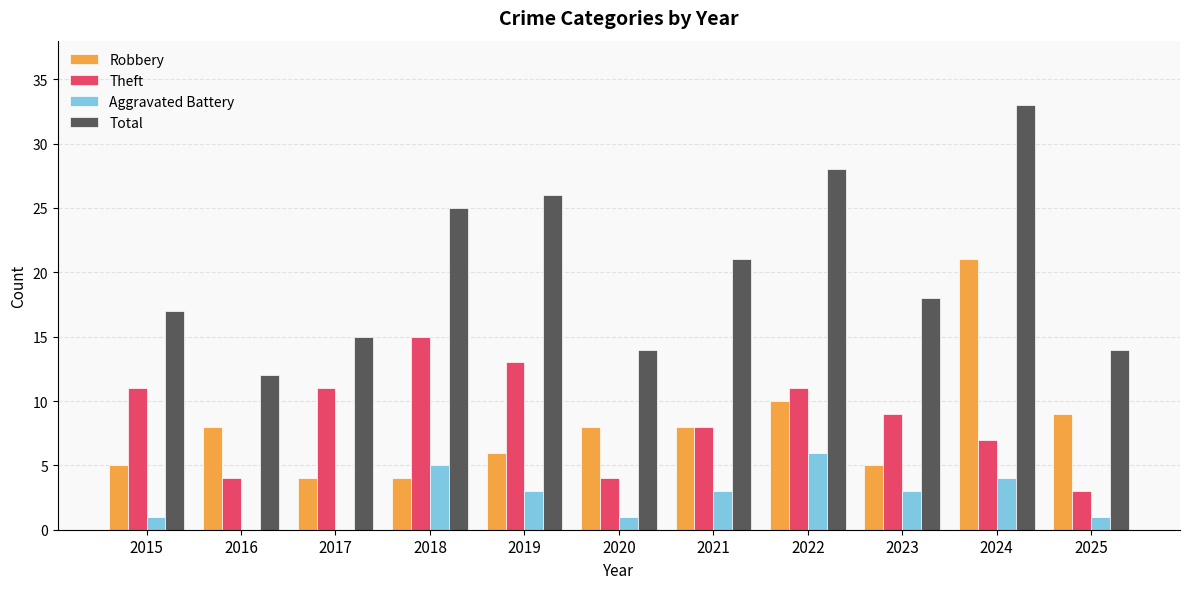

What is the sum of the Theft values at 2023 and 2025?

12